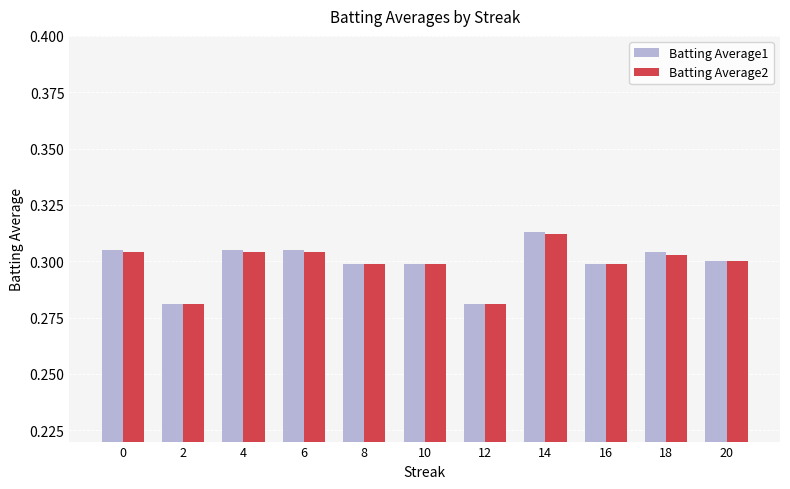

How many series are shown in this chart?

2